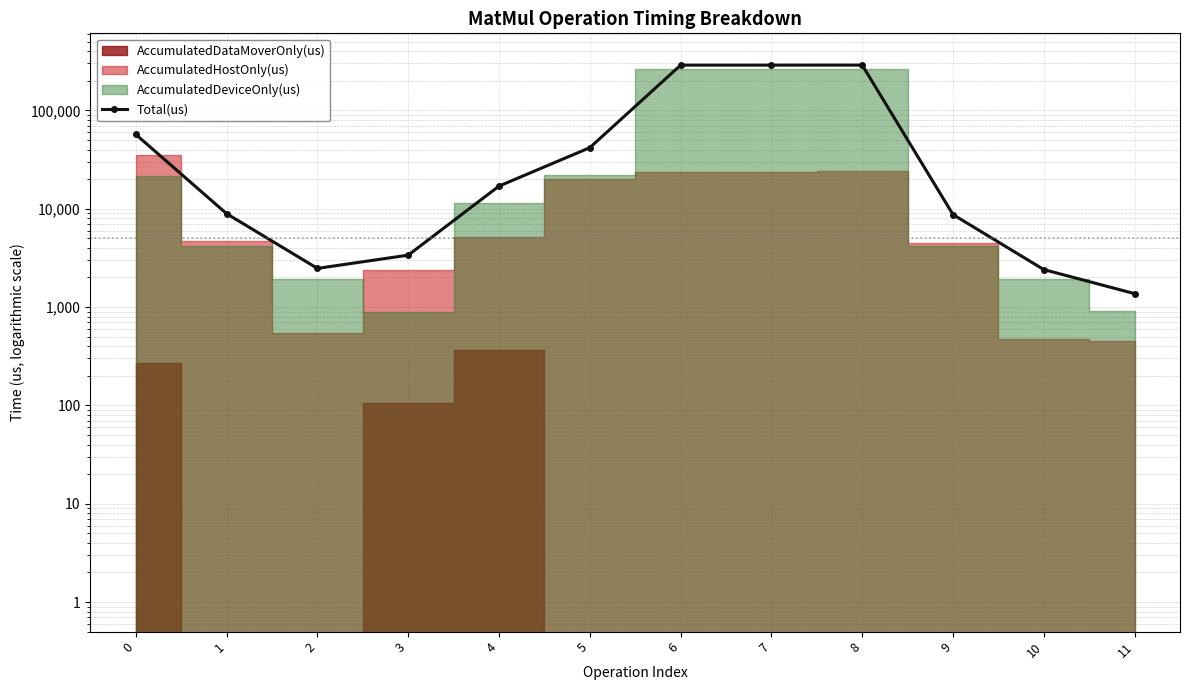

Does the chart have visible grid lines?

Yes